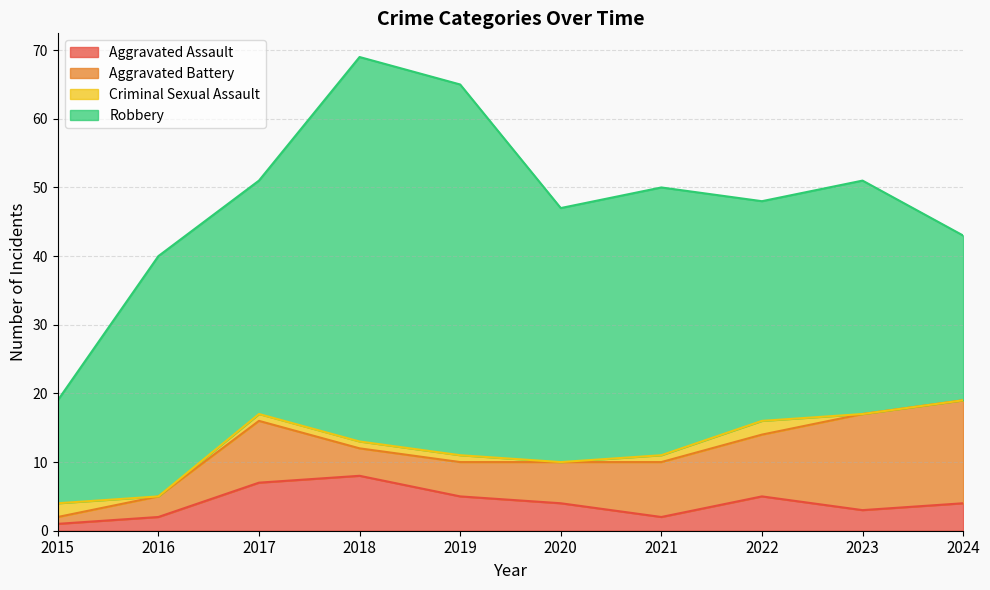

What is the greatest value displayed?

56